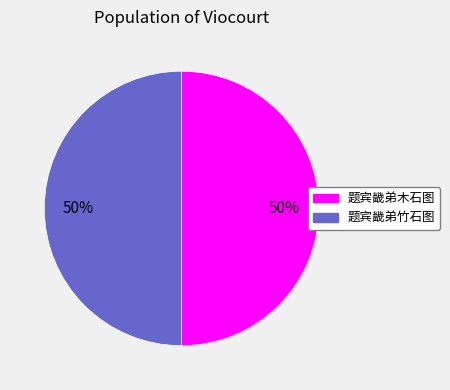

The 题宾畿弟竹石图 slice represents 50% of the pie. True or false?

True